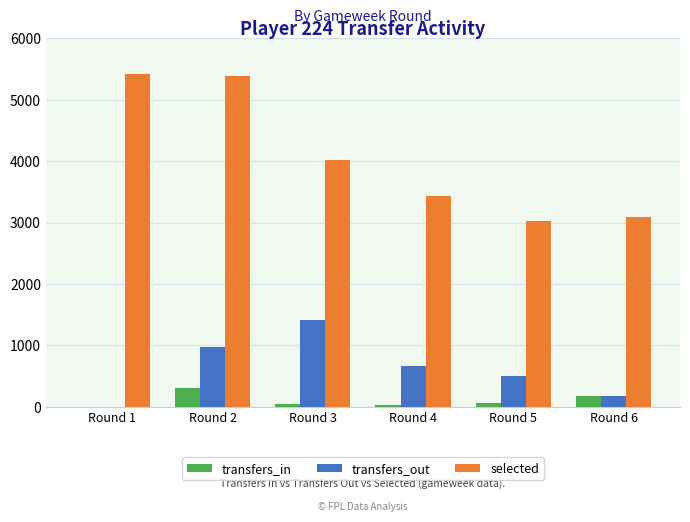

What is the highest value of the selected series?

5422